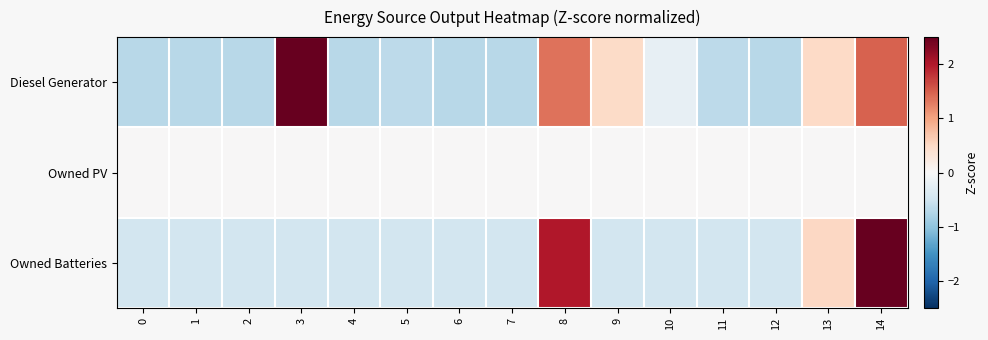

Between 3 and 6, which series saw the biggest shift?

Diesel Generator